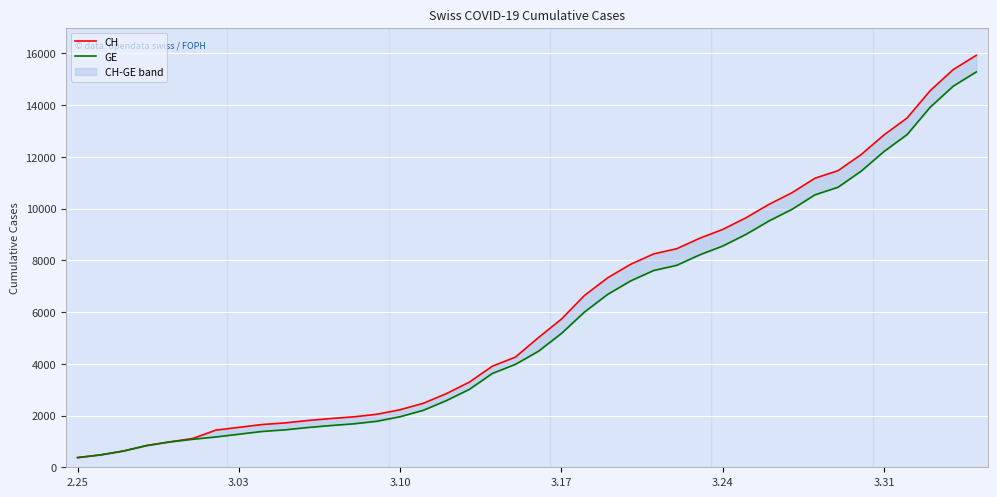

What is the greatest value displayed?

15926